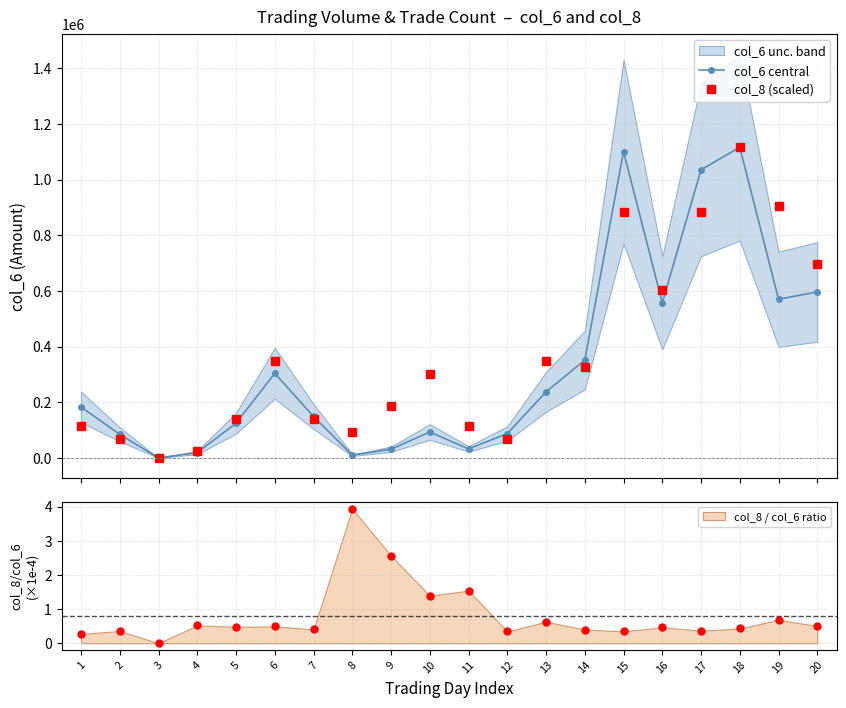

Which series changed the most between 7 and 8?

col_6 central